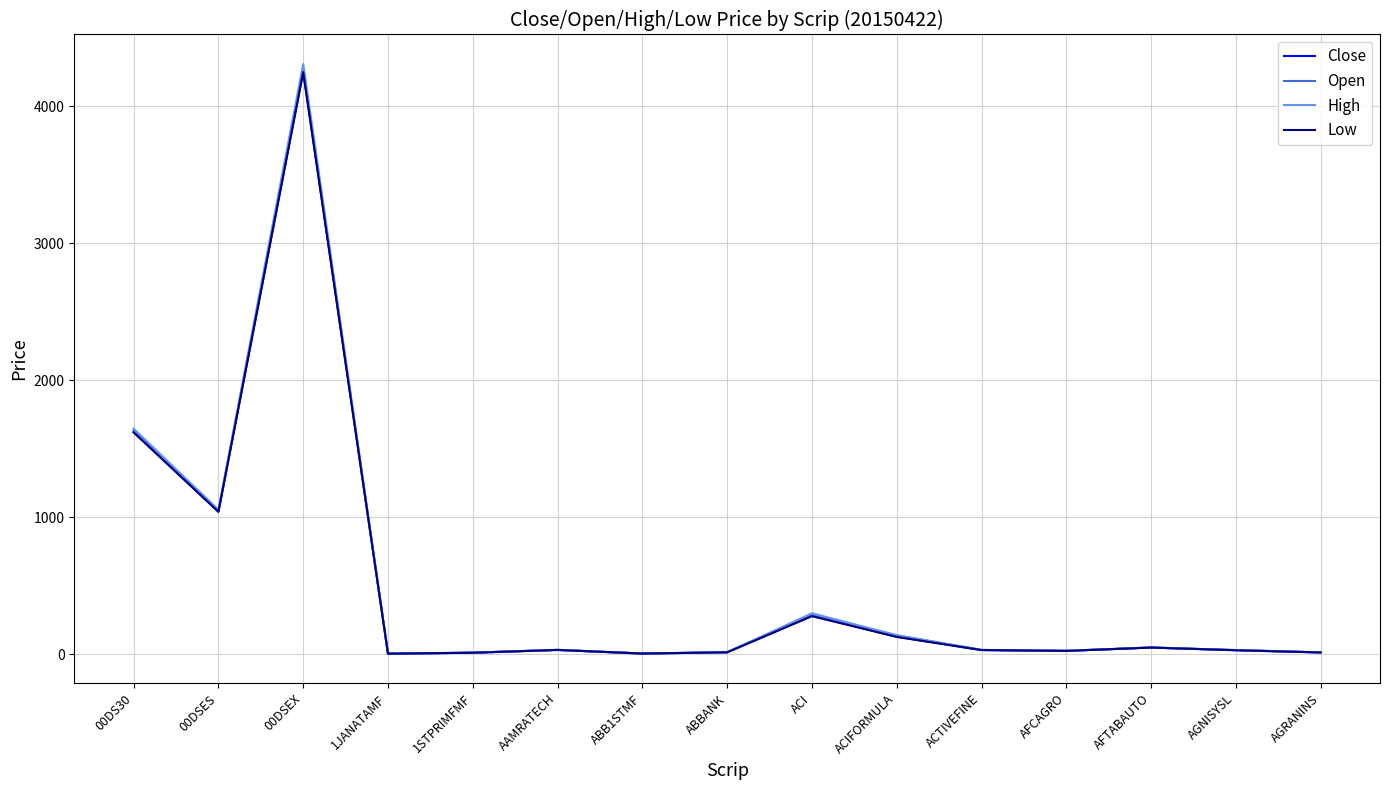

Which series has the widest spread of values?

High